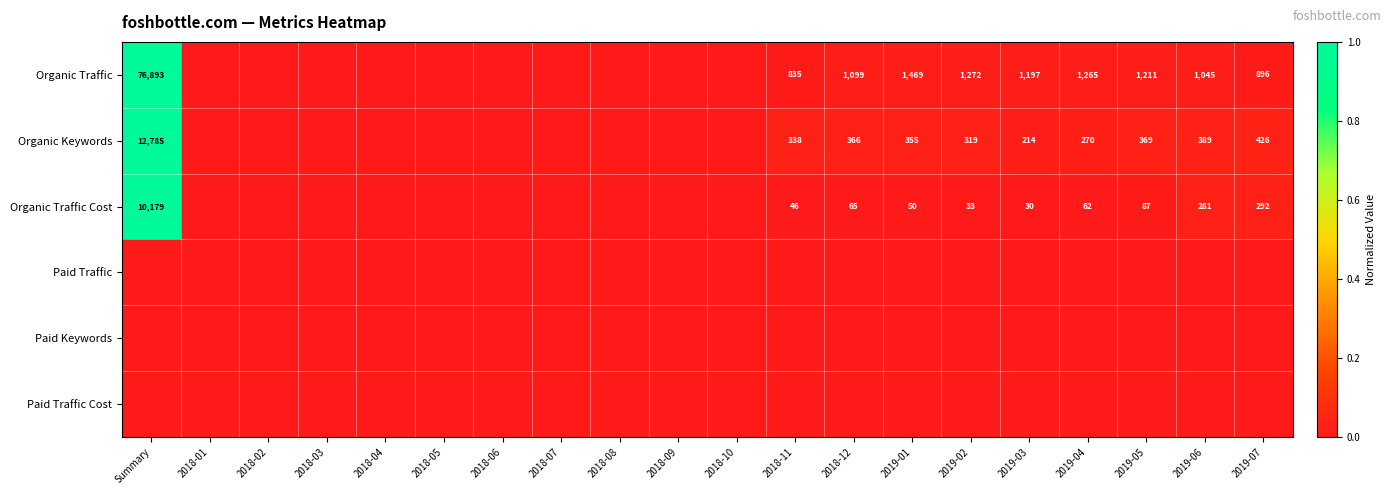

What is the difference between the Organic Traffic Cost values at 2019-02 and 2019-06?

248